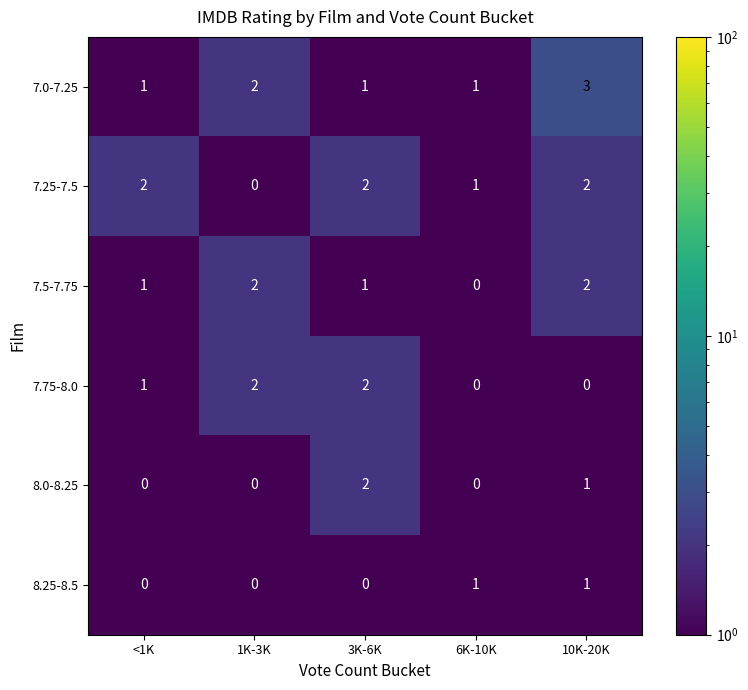

Where is 7.25-7.5 nearest to the value 1?

6K-10K